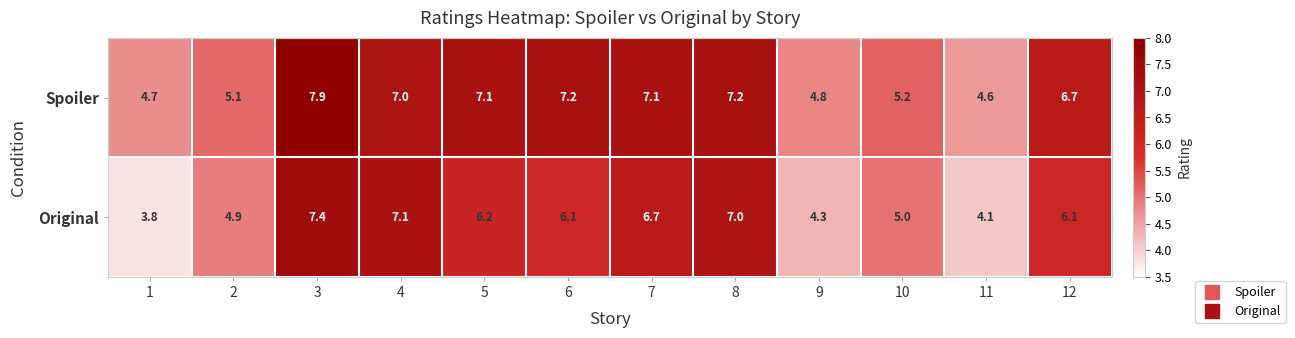

Reading left to right, extract all data points from this chart.

Spoiler: 4.7	5.1	7.9	7.0	7.1	7.2	7.1	7.2	4.8	5.2	4.6	6.7
Original: 3.8	4.9	7.4	7.1	6.2	6.1	6.7	7.0	4.3	5.0	4.1	6.1